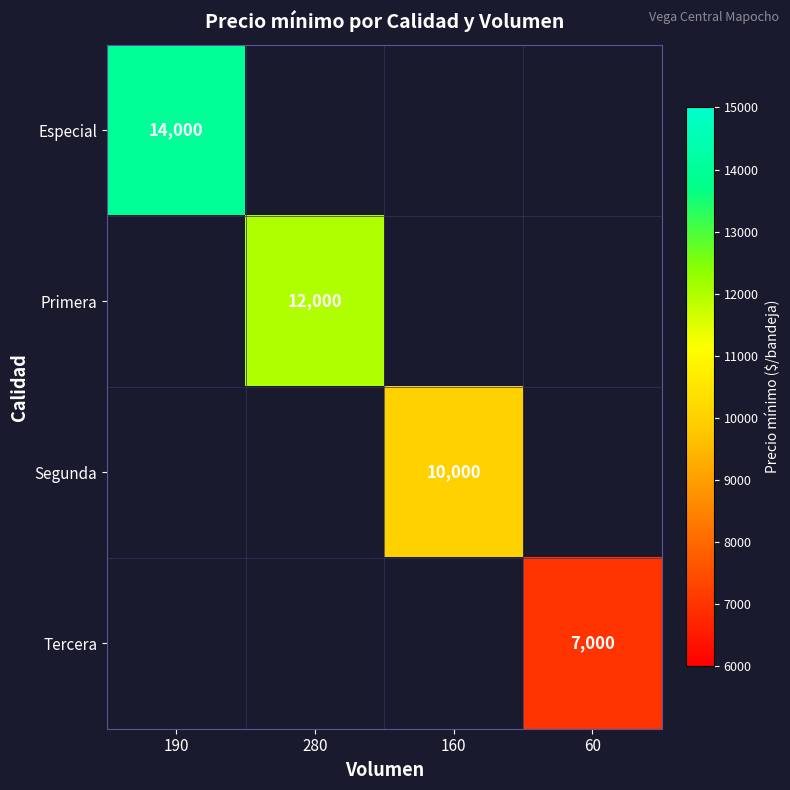

True or false: Tercera has a value of 7000 at 60.

True